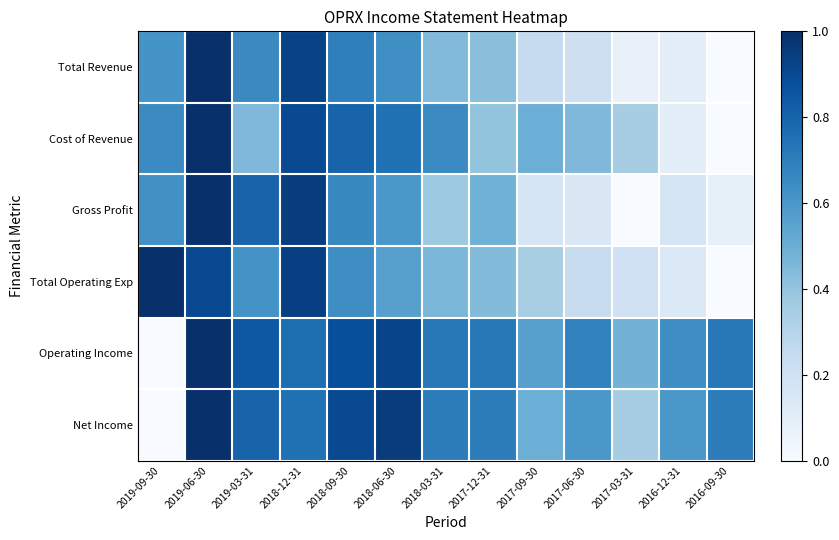

What is the greatest value displayed?

1.0